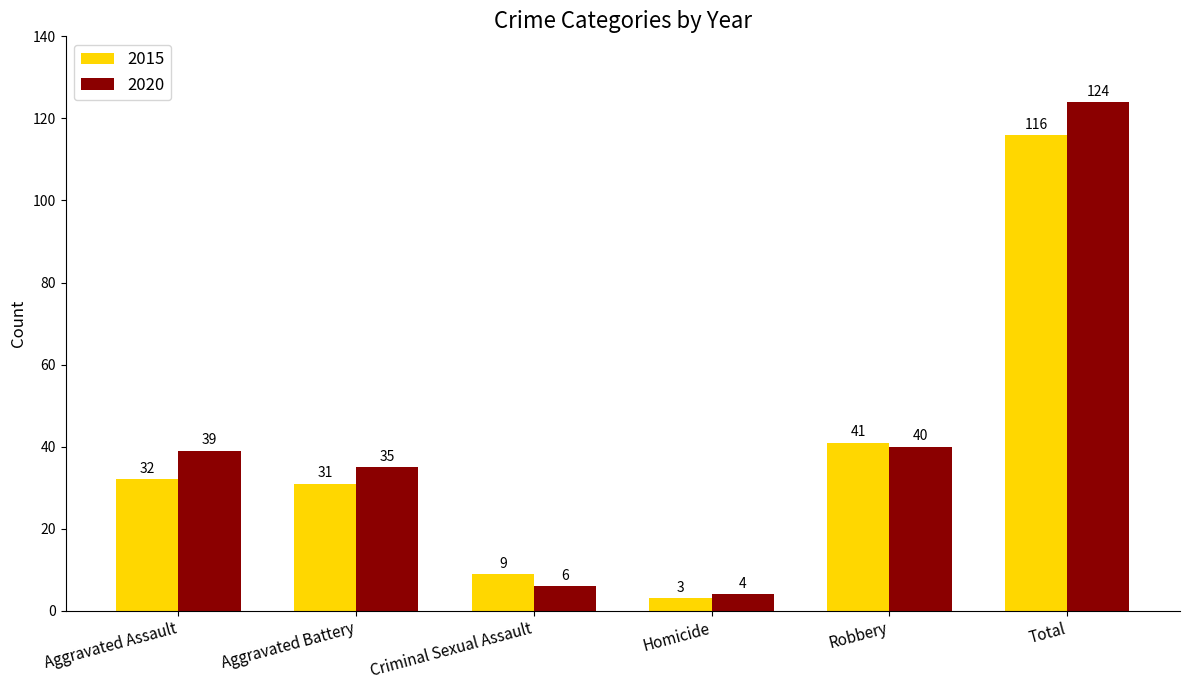

Which series changed the most between Robbery and Total?

2020